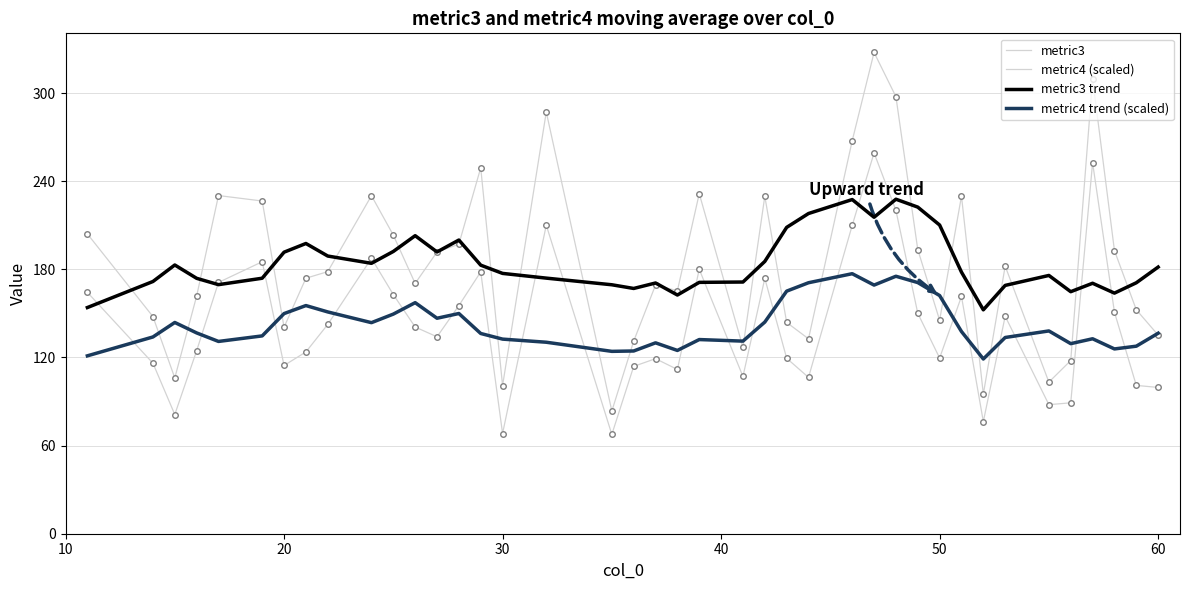

How many lines are shown in the chart?

4